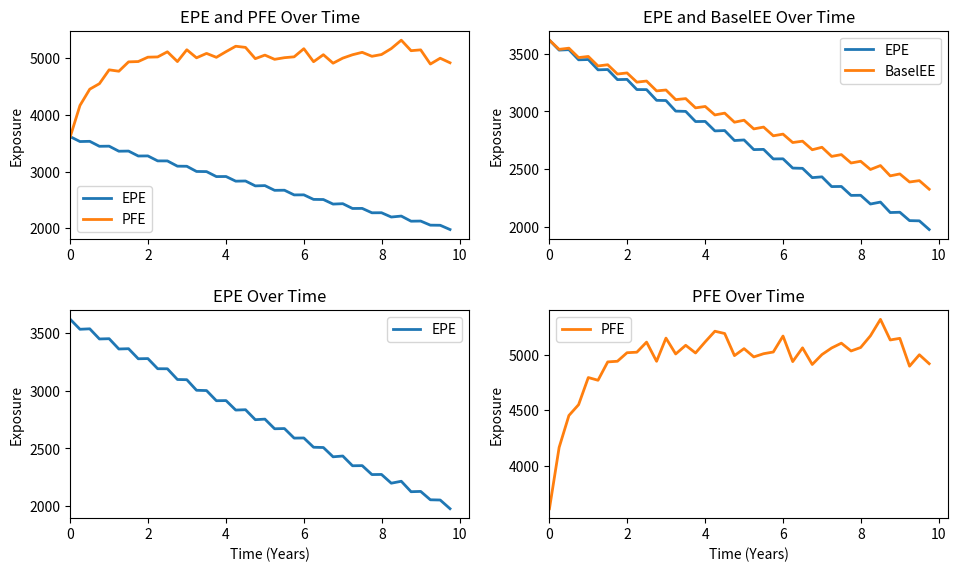

What is the difference between the maximum and second lowest values in the EPE series?

1561.7